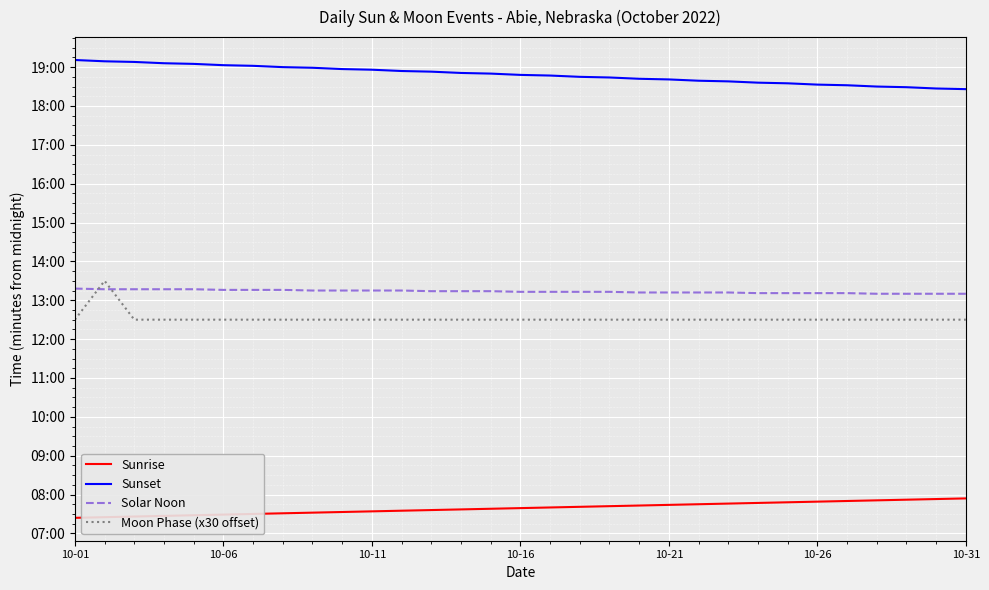

True or false: Sunset and Solar Noon intersect in this chart.

False